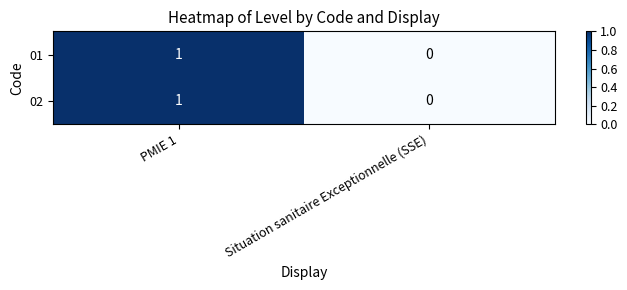

Is the value of 01 at Situation sanitaire Exceptionnelle (SSE) greater than the value of 02 at PMIE 1?

No